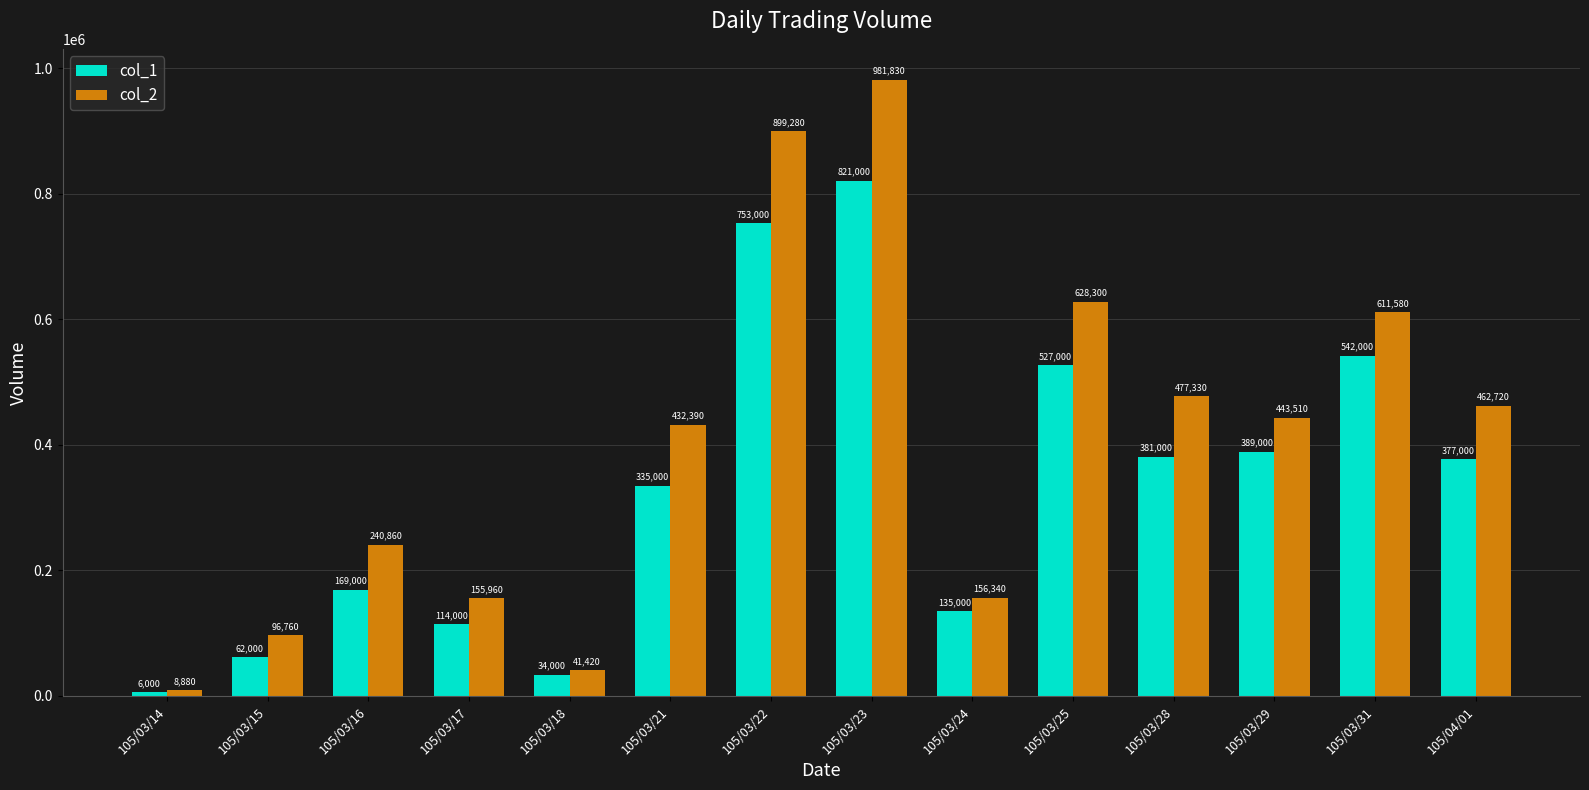

What is the sum of all col_1 values?

4645000